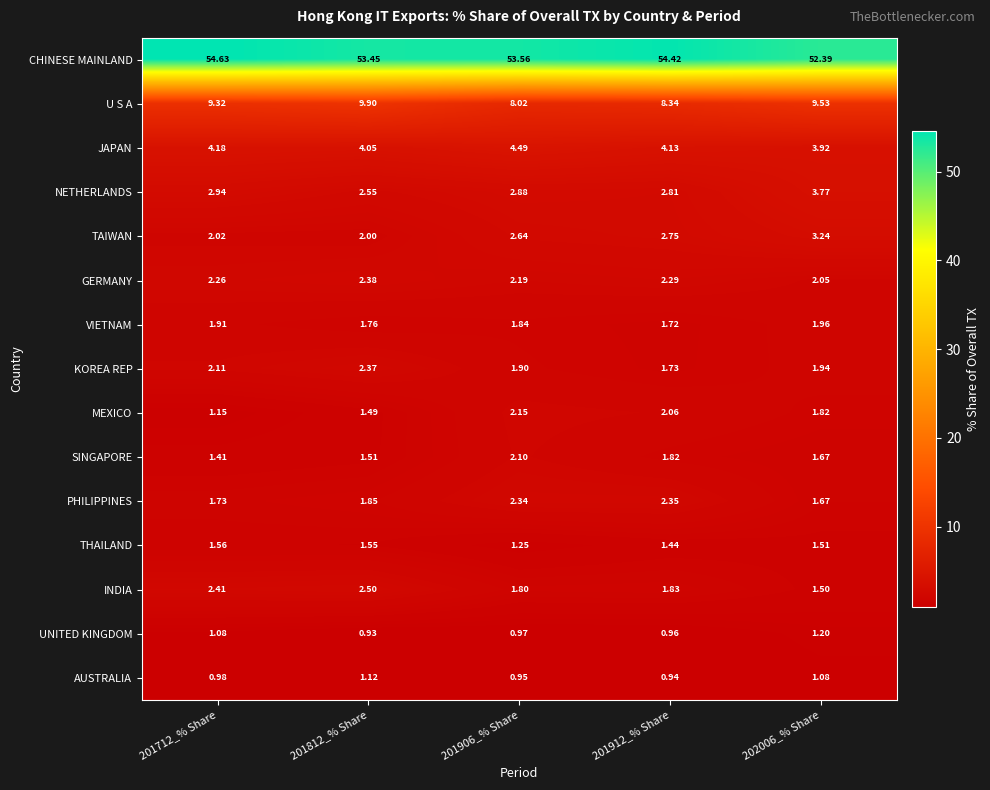

Between 201906_% Share and 202006_% Share, which series saw the biggest shift?

U S A